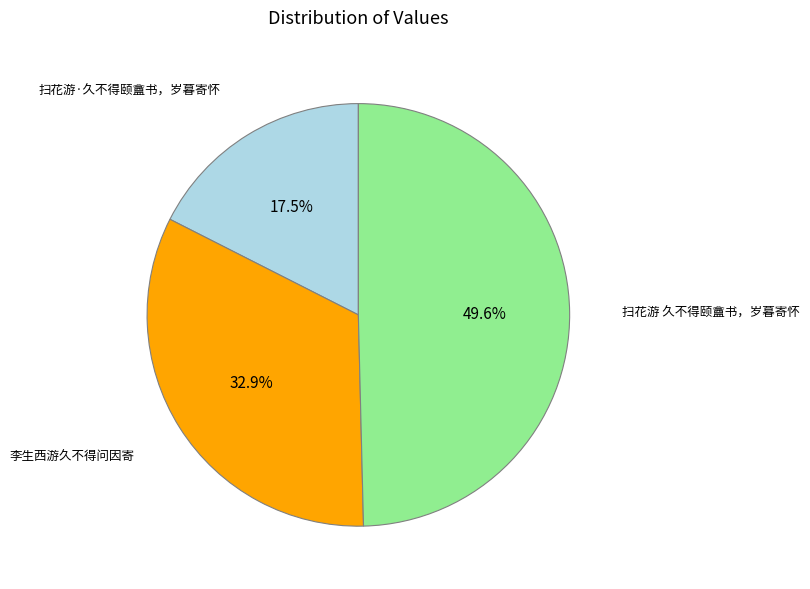

Does any single category account for the majority?

No